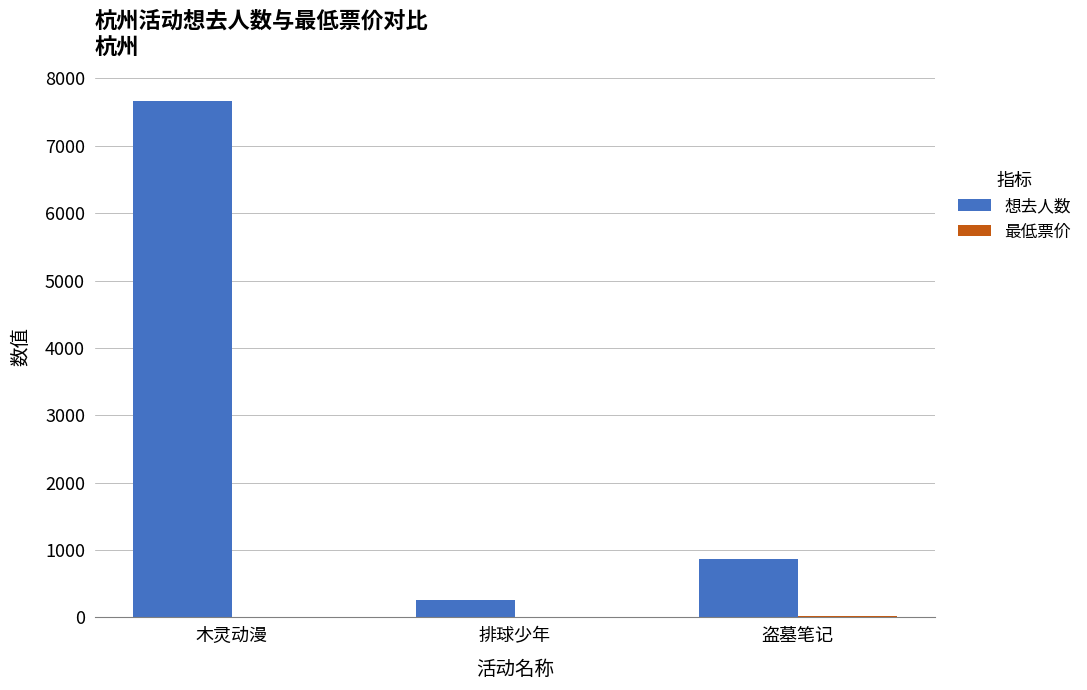

Which series has the largest total across all categories?

想去人数